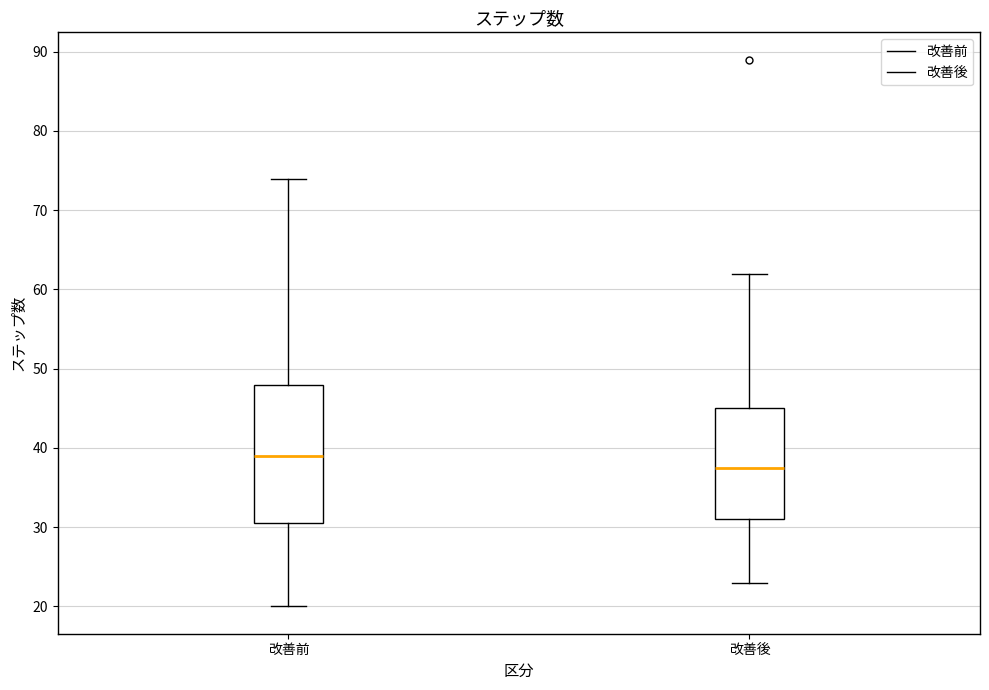

Where does the lower whisker of the box for 改善前 end on the y-axis? The values are not printed on the chart, so give them approximately, as read against the axis.

20